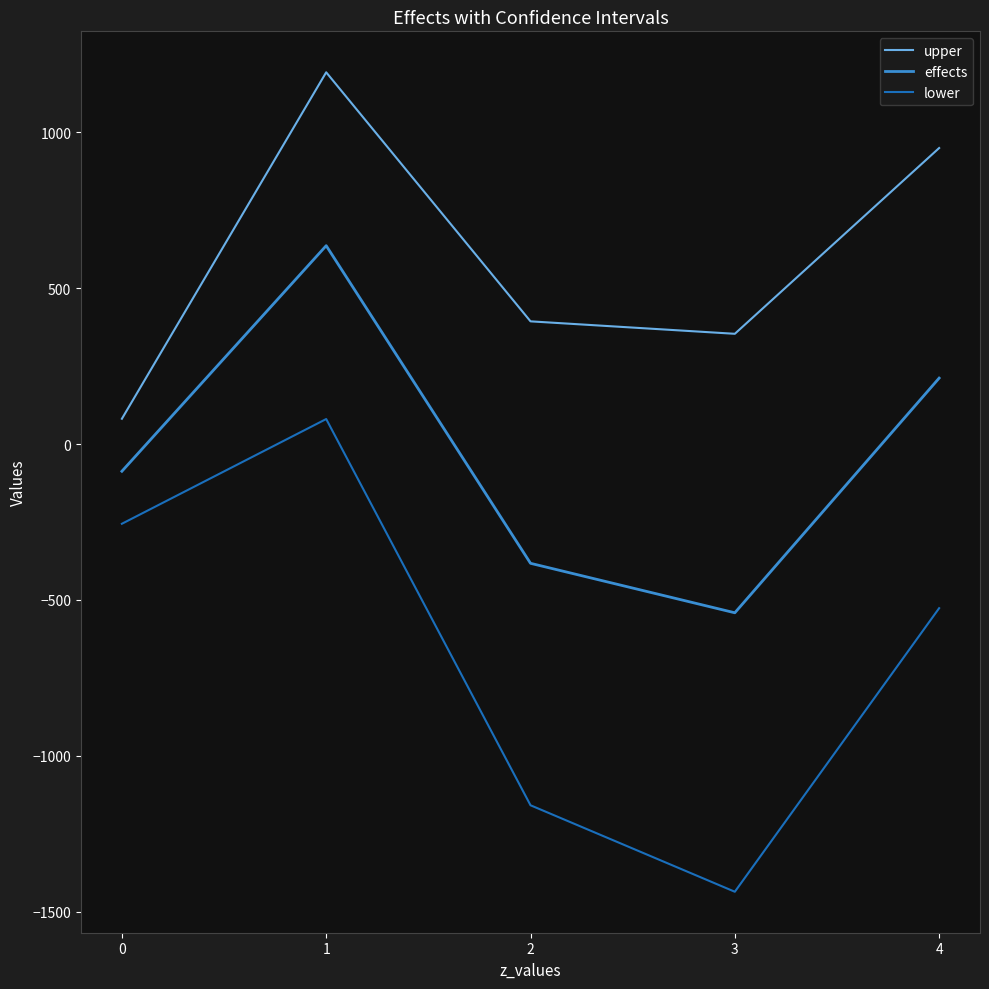

Reading left to right, extract all data points from this chart.

upper: 0=81.0	1=1192.1	2=393.4	3=353.4	4=949.2
effects: 0=-87.4	1=636.1	2=-382.6	3=-541.3	4=211.3
lower: 0=-255.8	1=80.1	2=-1158.6	3=-1435.9	4=-526.5